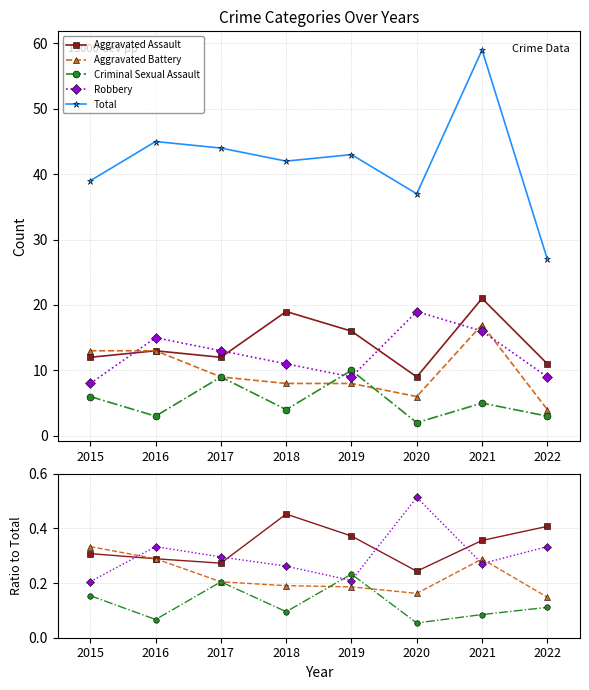

Read the Criminal Sexual Assault value at 2019.

0.2